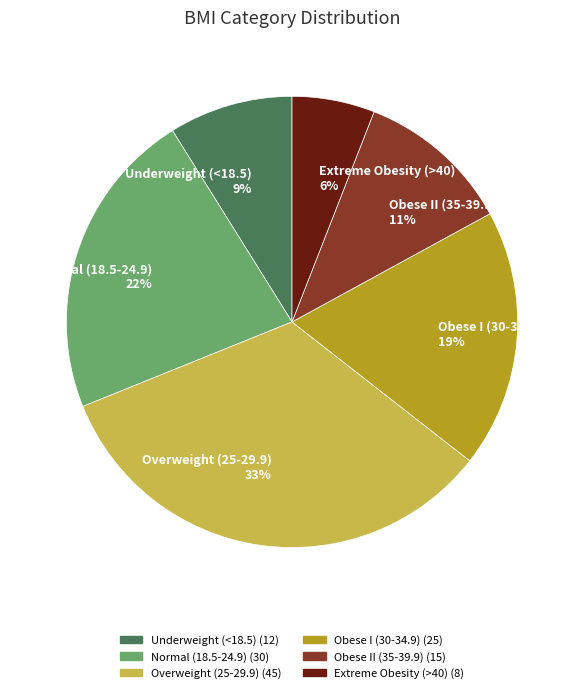

Which slice is the largest?

Overweight (25-29.9)